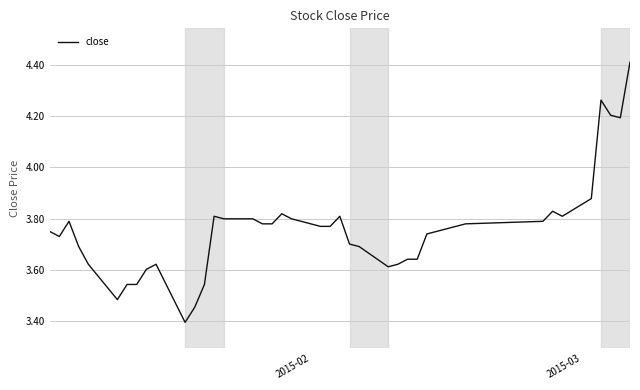

What is the minimum value shown in the chart?

3.4